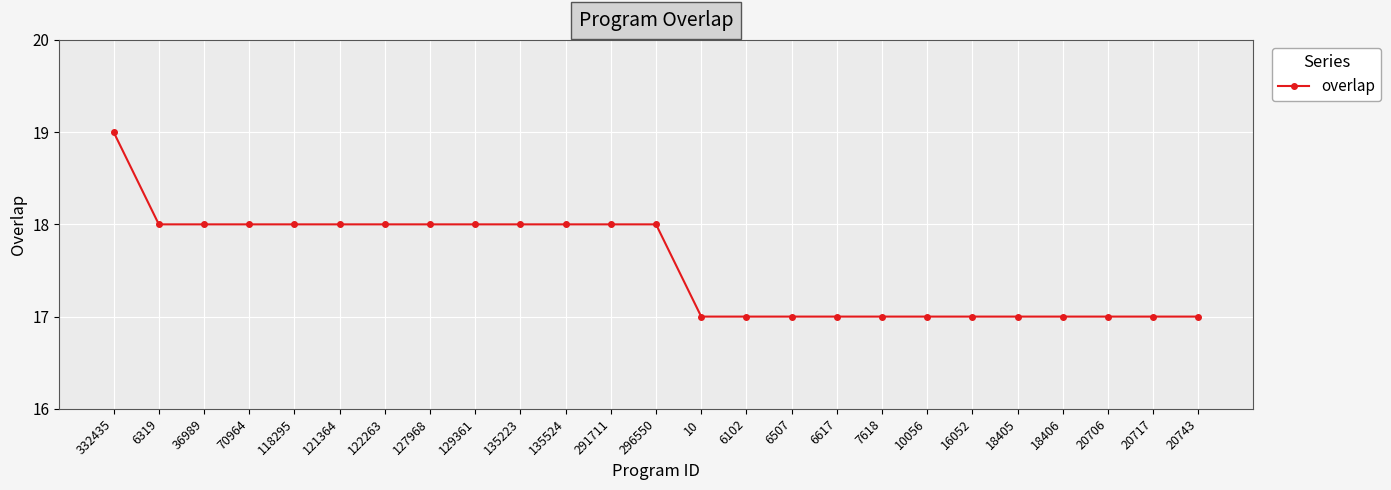

What is the value of the 6th point from the left?

18